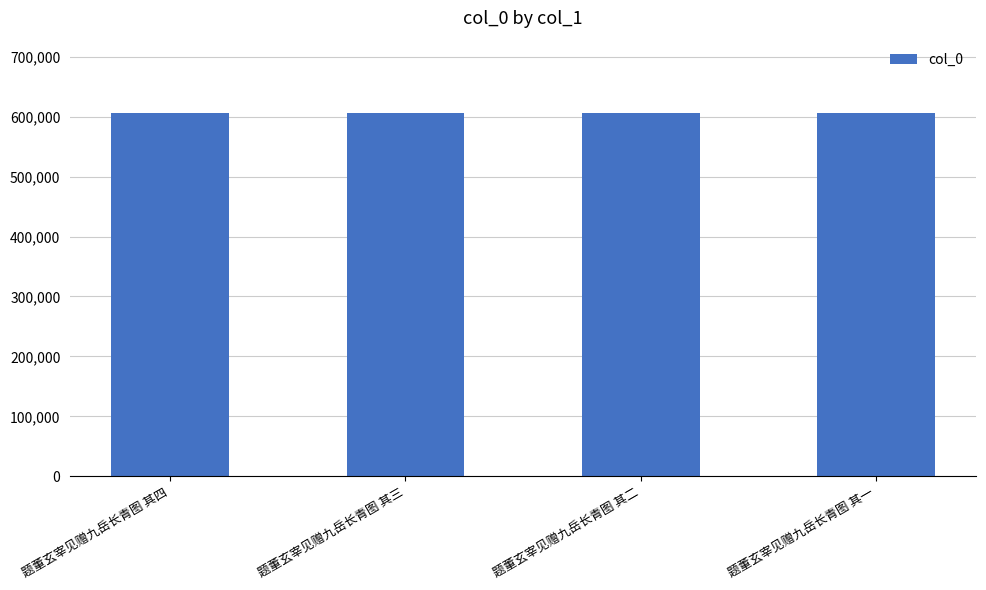

What is the approximate value at 题董玄宰见赠九岳长青图 其一?

605500